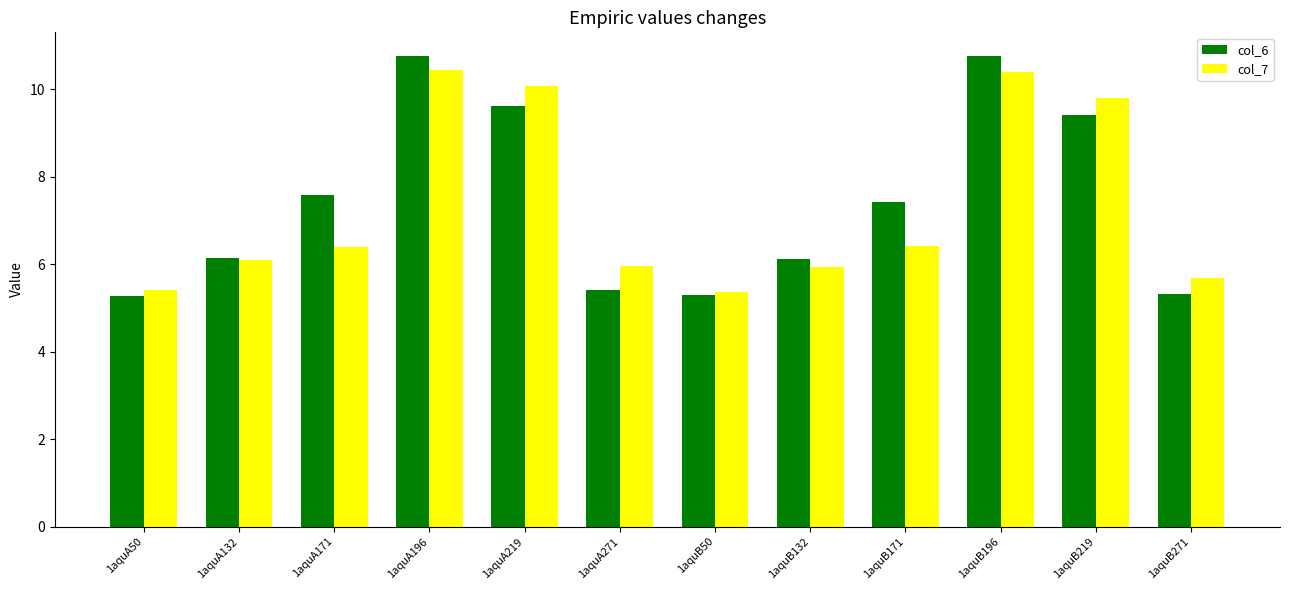

What is the lowest value of the col_7 series?

5.4